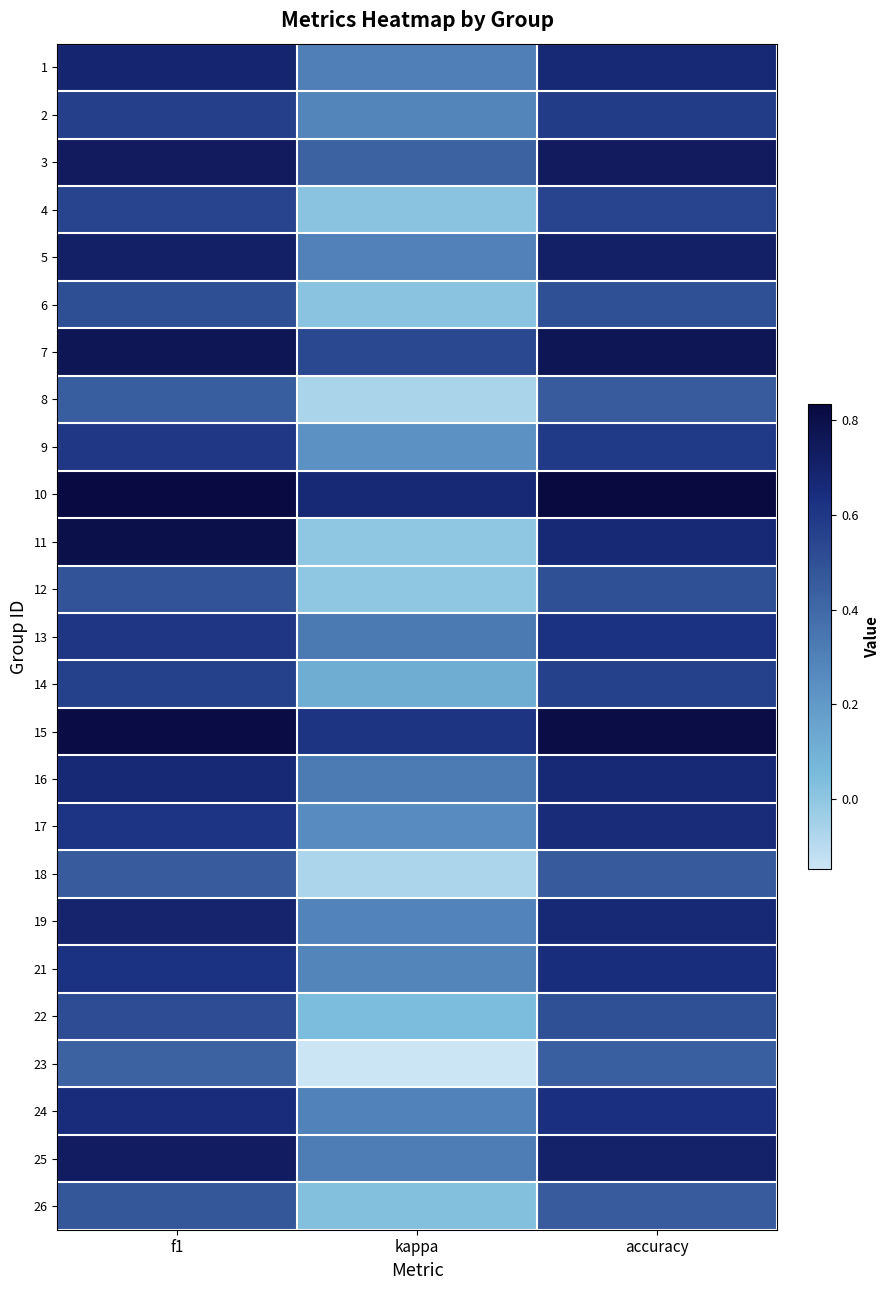

Reading right to left, list all the values displayed in this chart.

1: accuracy=0.7	kappa=0.3	f1=0.7
2: accuracy=0.6	kappa=0.3	f1=0.6
3: accuracy=0.7	kappa=0.4	f1=0.7
4: accuracy=0.5	kappa=0.0	f1=0.5
5: accuracy=0.7	kappa=0.3	f1=0.7
6: accuracy=0.5	kappa=0.0	f1=0.5
7: accuracy=0.8	kappa=0.5	f1=0.8
8: accuracy=0.5	kappa=-0.1	f1=0.4
9: accuracy=0.6	kappa=0.2	f1=0.6
10: accuracy=0.8	kappa=0.7	f1=0.8
11: accuracy=0.7	kappa=0.0	f1=0.8
12: accuracy=0.5	kappa=0.0	f1=0.5
13: accuracy=0.6	kappa=0.3	f1=0.6
14: accuracy=0.6	kappa=0.1	f1=0.6
15: accuracy=0.8	kappa=0.6	f1=0.8
16: accuracy=0.7	kappa=0.3	f1=0.7
17: accuracy=0.7	kappa=0.3	f1=0.6
18: accuracy=0.5	kappa=-0.1	f1=0.5
19: accuracy=0.7	kappa=0.3	f1=0.7
21: accuracy=0.6	kappa=0.3	f1=0.6
22: accuracy=0.5	kappa=0.0	f1=0.5
23: accuracy=0.4	kappa=-0.1	f1=0.4
24: accuracy=0.6	kappa=0.3	f1=0.6
25: accuracy=0.7	kappa=0.3	f1=0.7
26: accuracy=0.5	kappa=0.0	f1=0.5